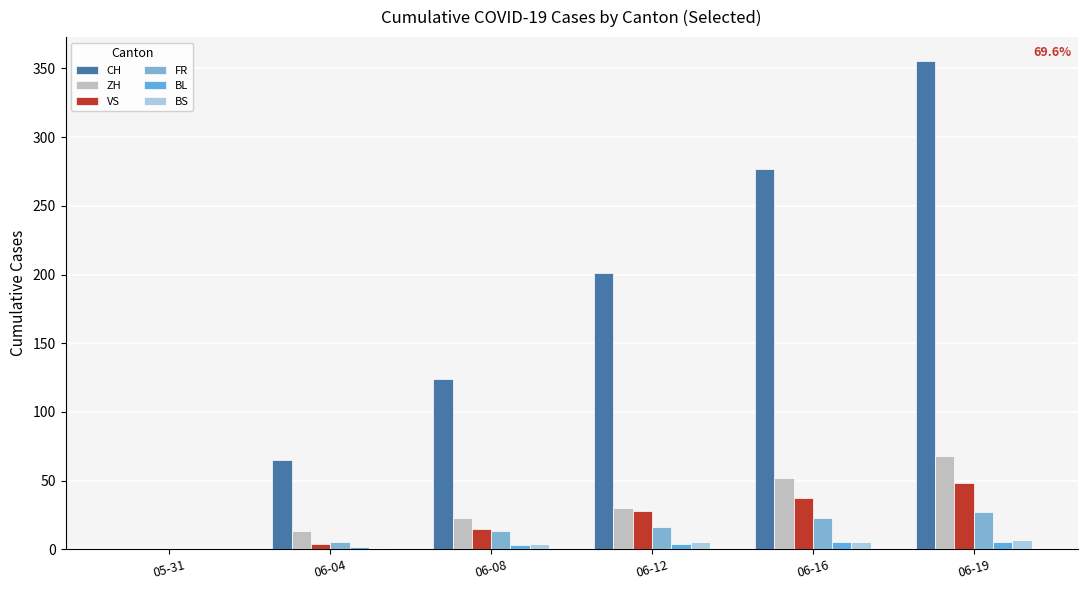

At which label does FR reach its peak?

06-19